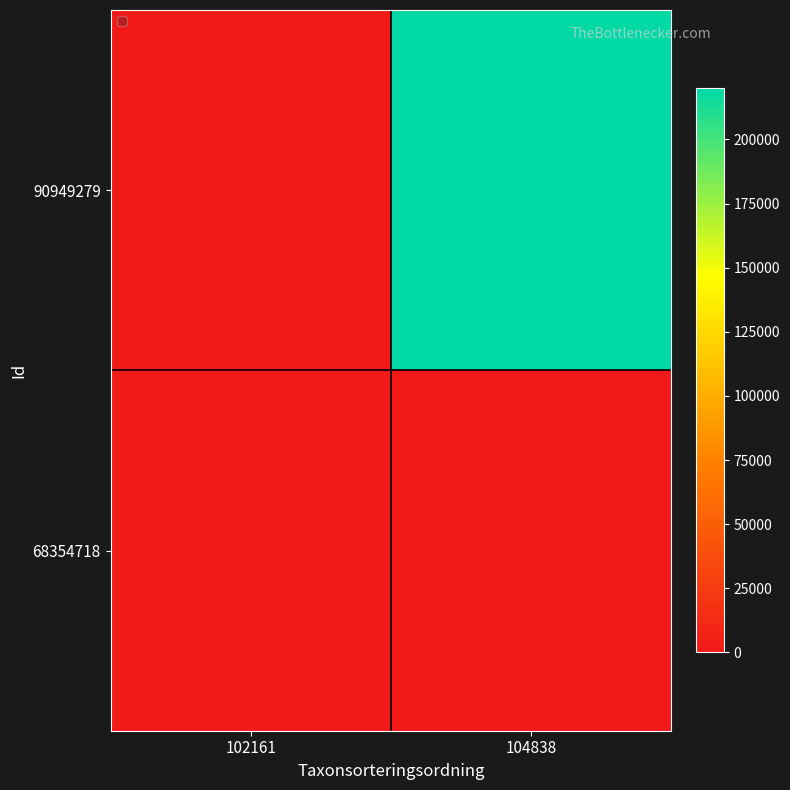

What is the difference between the values at 104838 and 102161?

219955